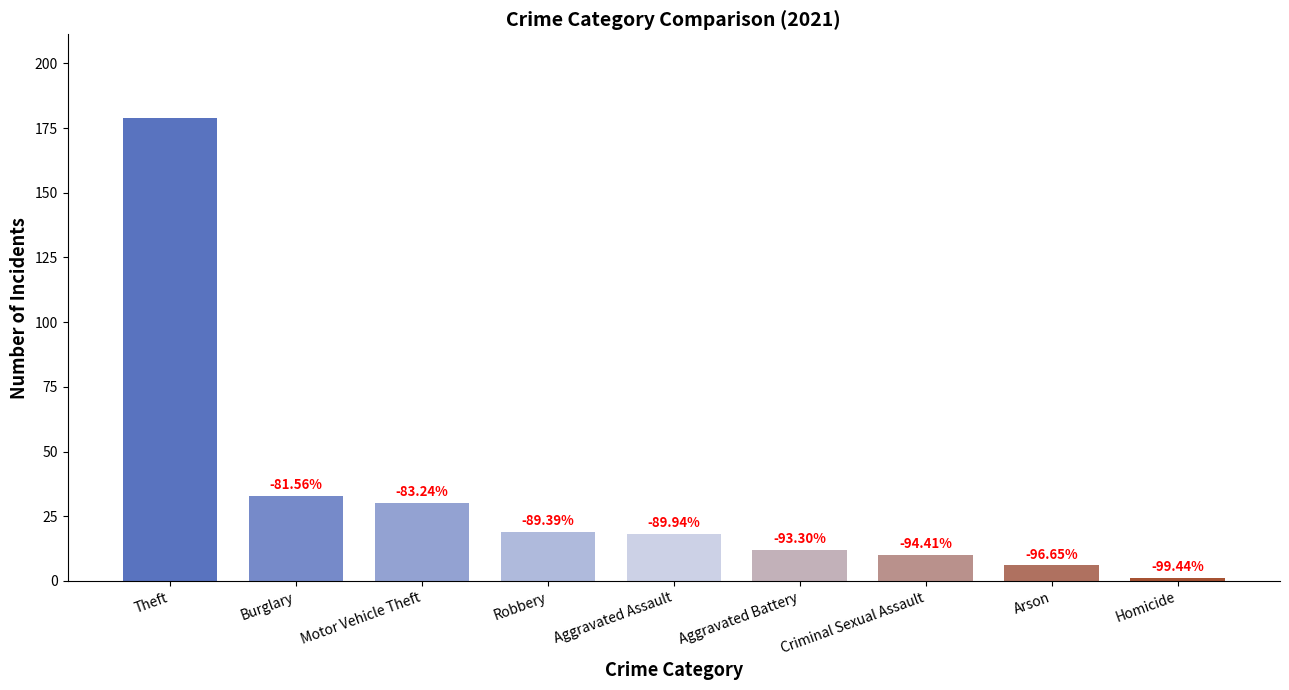

How many bars are there in total?

9